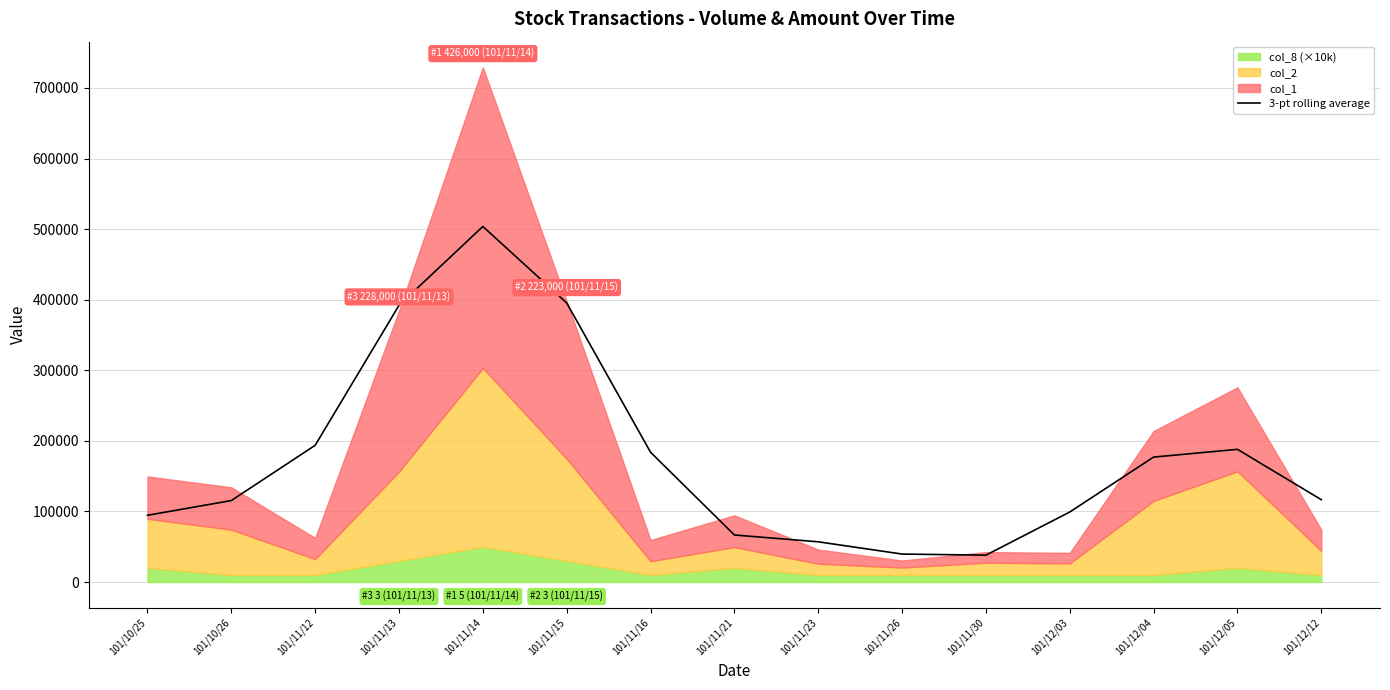

What is the difference between the second highest and minimum values?

357363.3